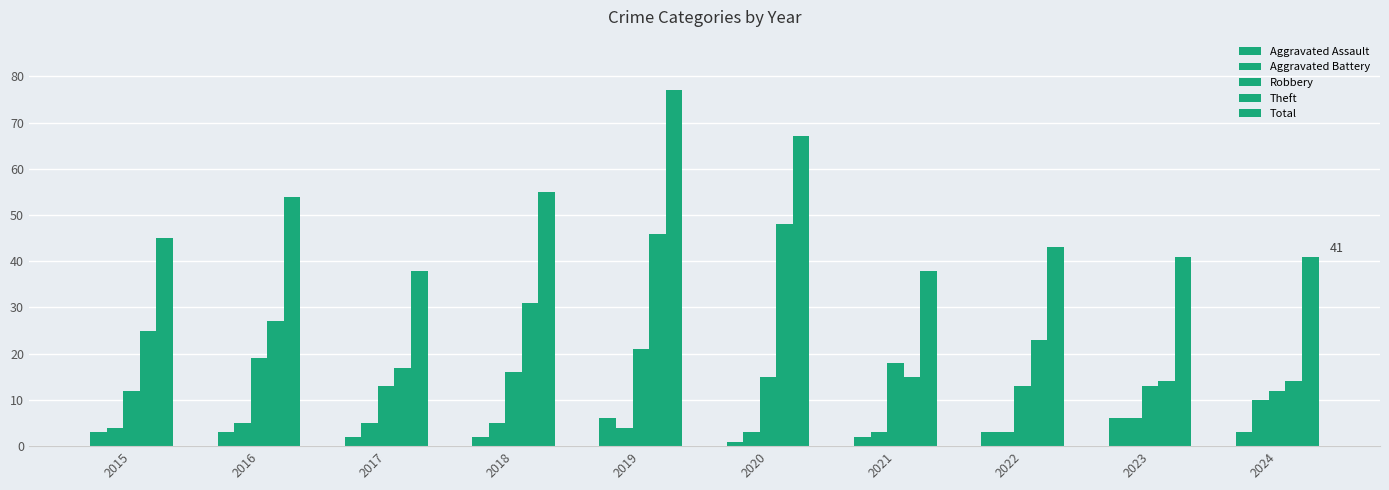

How many categories are shown in the chart?

10